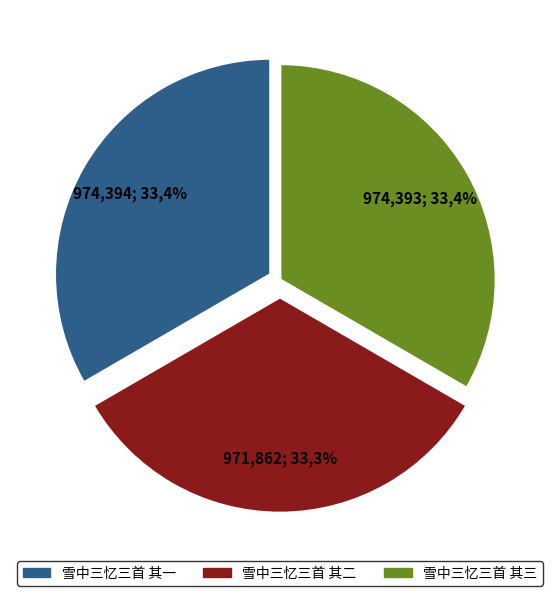

What is the largest slice in the pie chart?

雪中三忆三首 其一